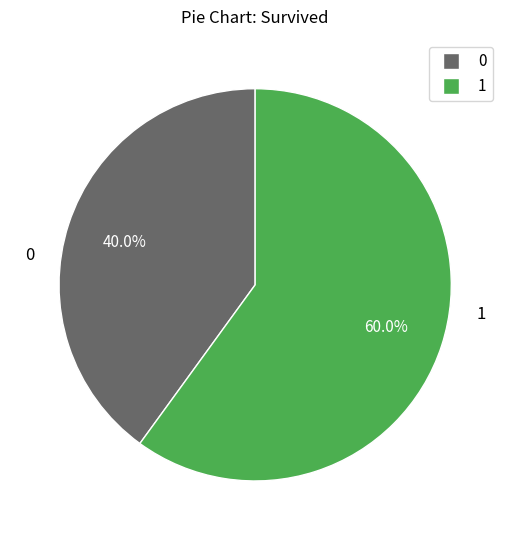

Approximately how many times larger is the value at 1 compared to 0?

1.5